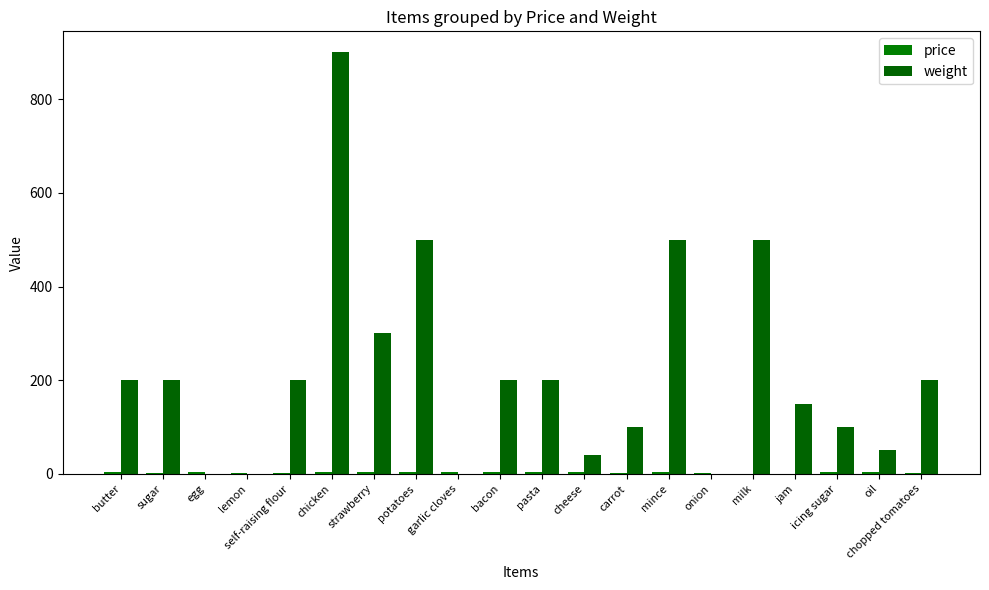

List the labels in order of weight value, largest first.

chicken, potatoes, mince, milk, strawberry, butter, sugar, self-raising flour, bacon, pasta, chopped tomatoes, jam, carrot, icing sugar, oil, cheese, egg, lemon, garlic cloves, onion